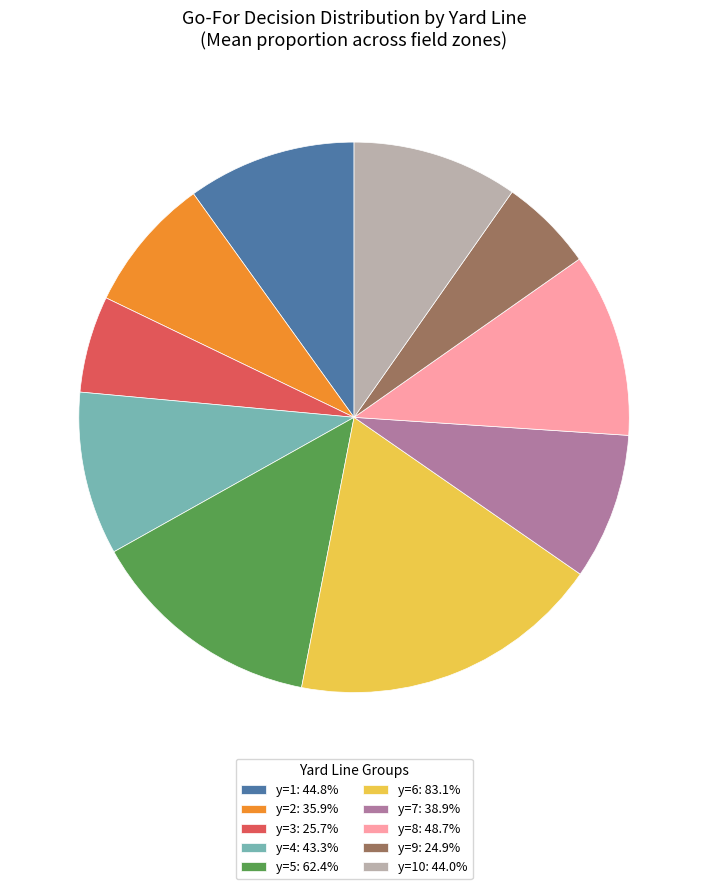

Does y=8: 48.7% account for over 50% of the chart?

No